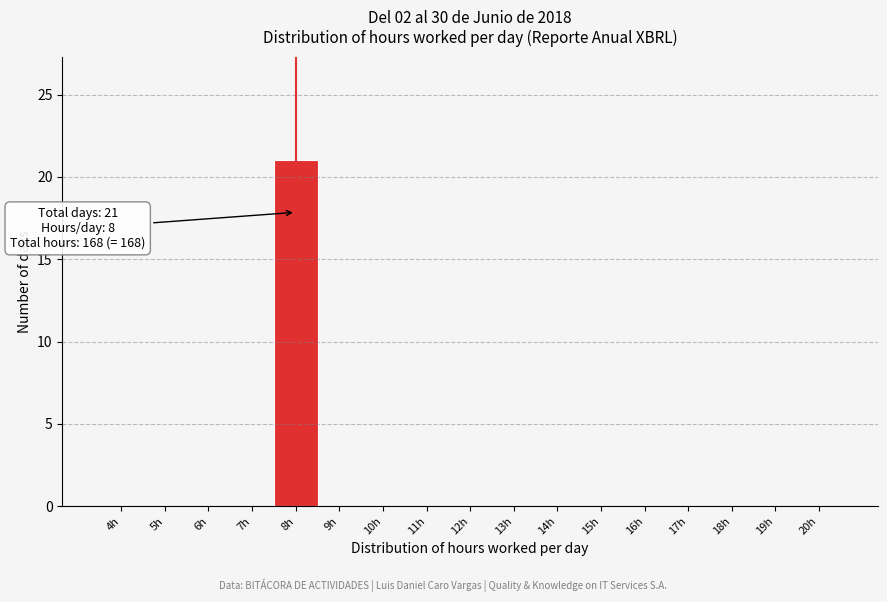

Reading right to left, what are all the values shown in this chart?

20h=0	19h=0	18h=0	17h=0	16h=0	15h=0	14h=0	13h=0	12h=0	11h=0	10h=0	9h=0	8h=21	7h=0	6h=0	5h=0	4h=0